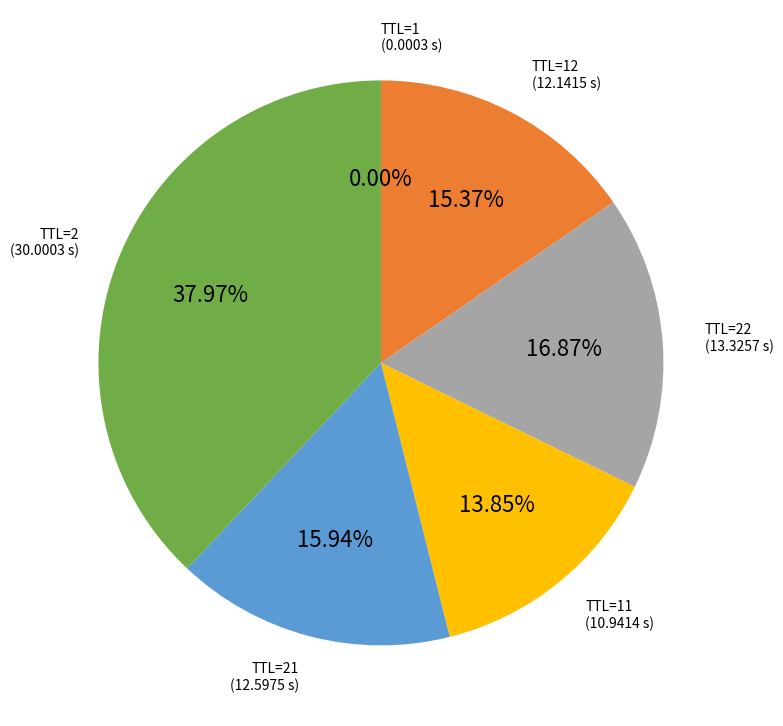

Does any single category account for the majority?

No